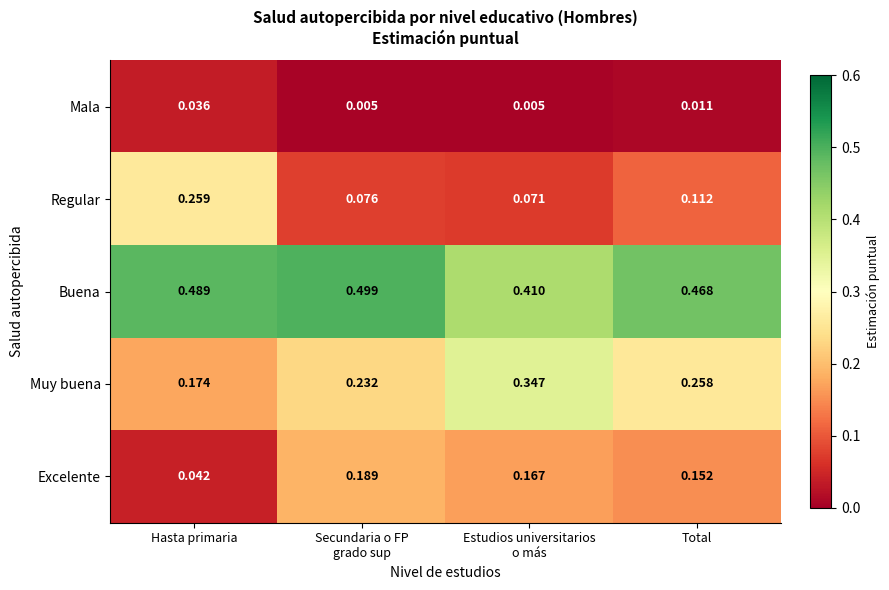

Which category has the highest value in the Regular series?

Hasta primaria